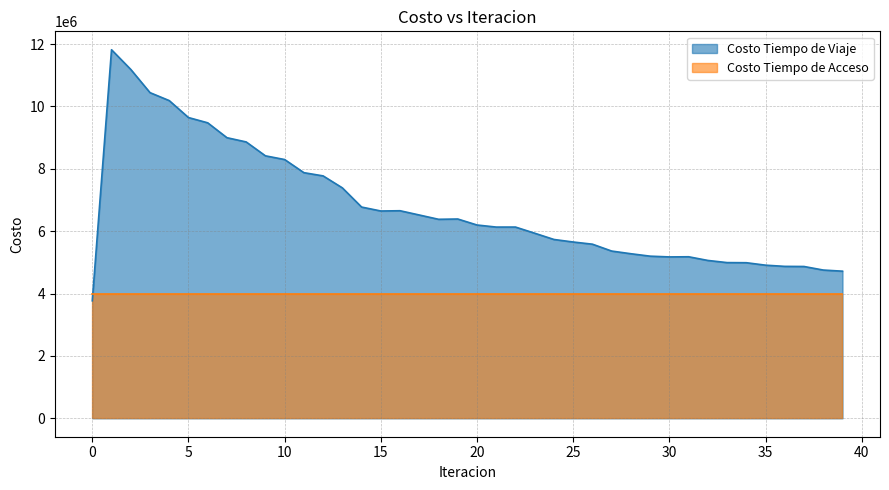

What is the difference between the maximum and minimum values?

8050908.1